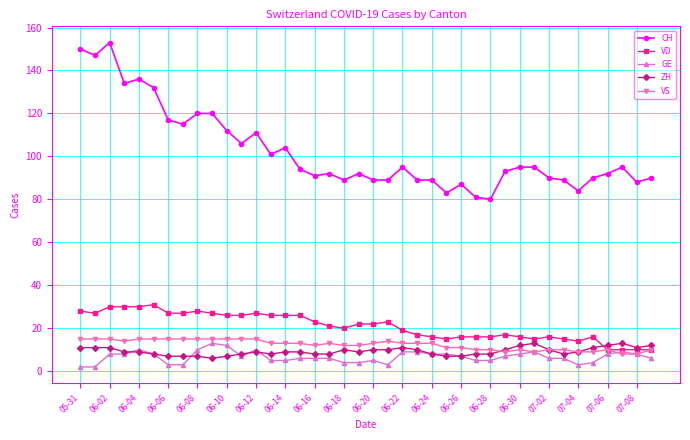

At how many categories does at least one series exceed 78?

40